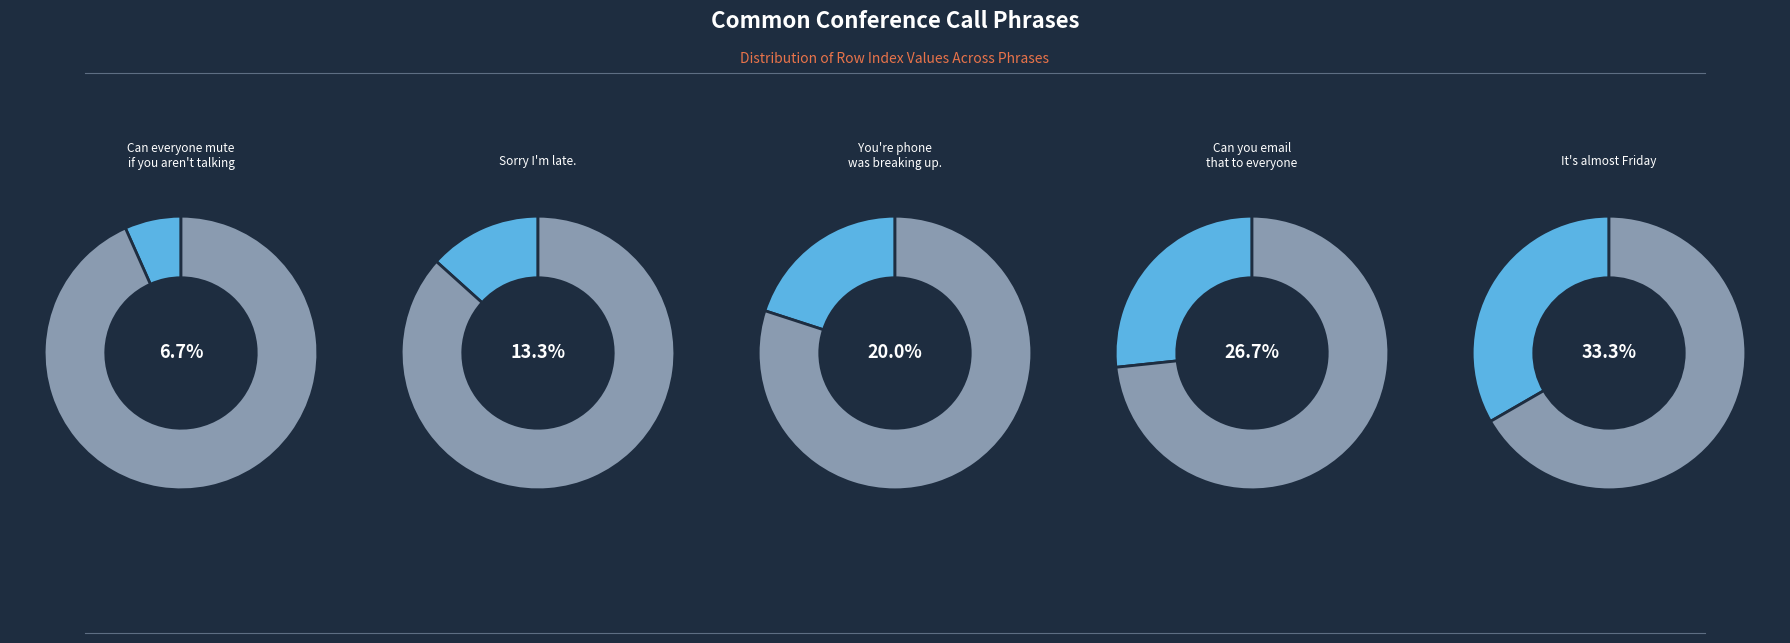

What percentage do You're phone was breaking up. and It's almost Friday together represent?

53.3%